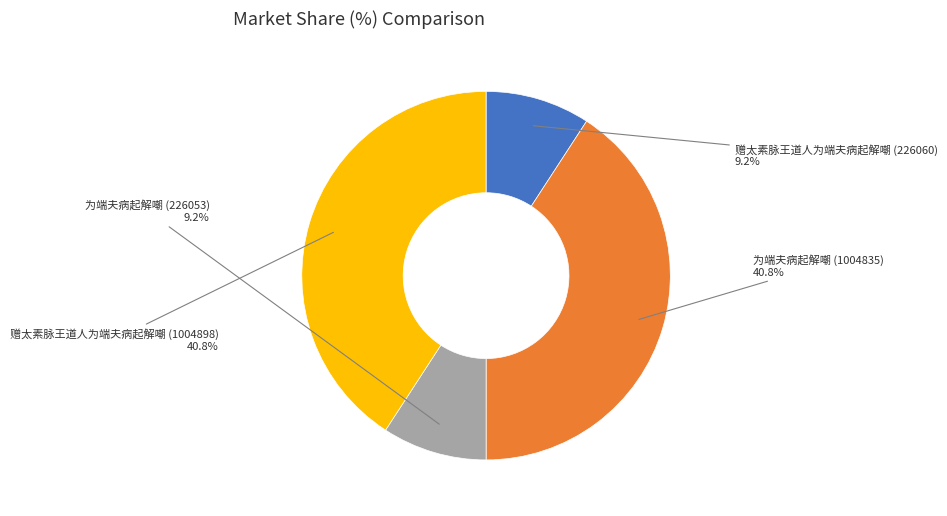

To the nearest percent, what is the average slice percentage?

25%